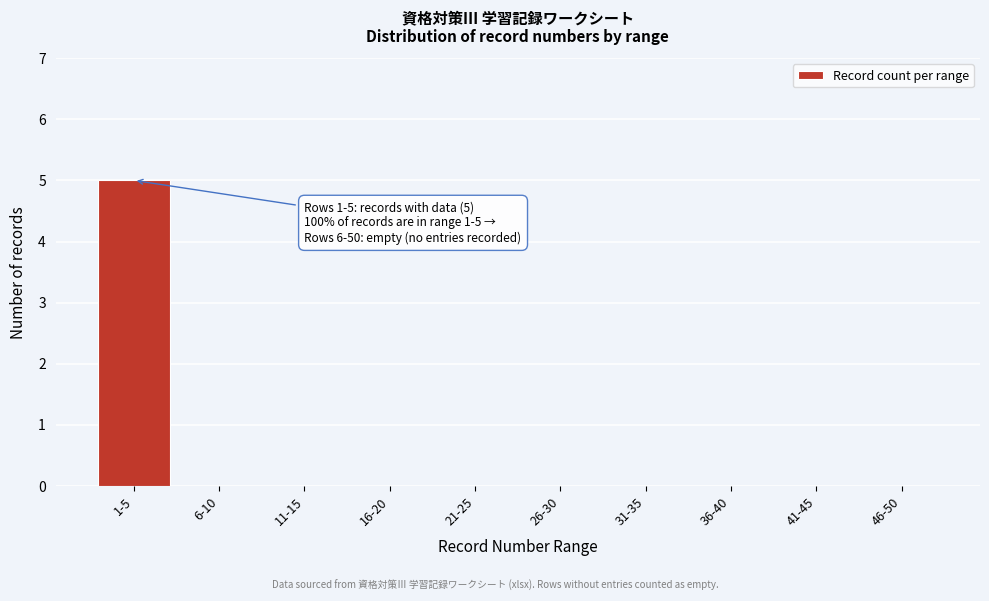

Reading left to right, transcribe all the data shown in this chart.

1-5=5	6-10=0	11-15=0	16-20=0	21-25=0	26-30=0	31-35=0	36-40=0	41-45=0	46-50=0